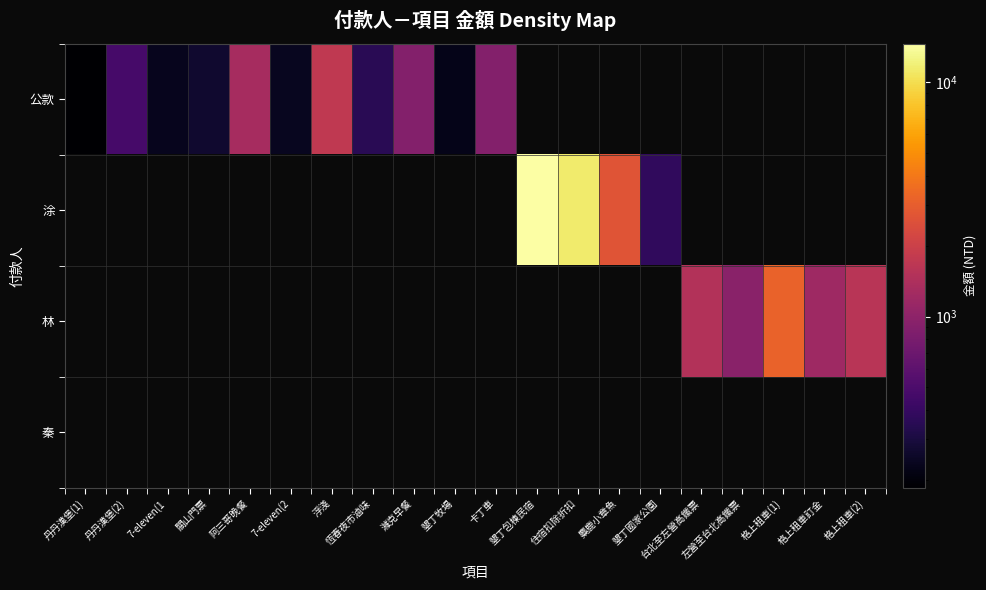

Which series has the largest total across all categories?

涂